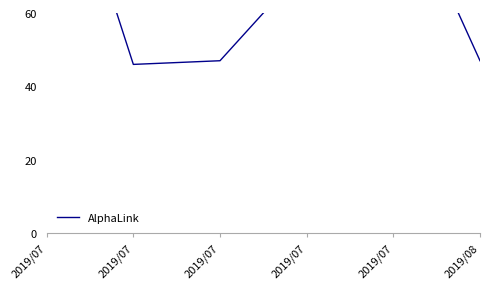

Where does the data first go above 73?

2019/07